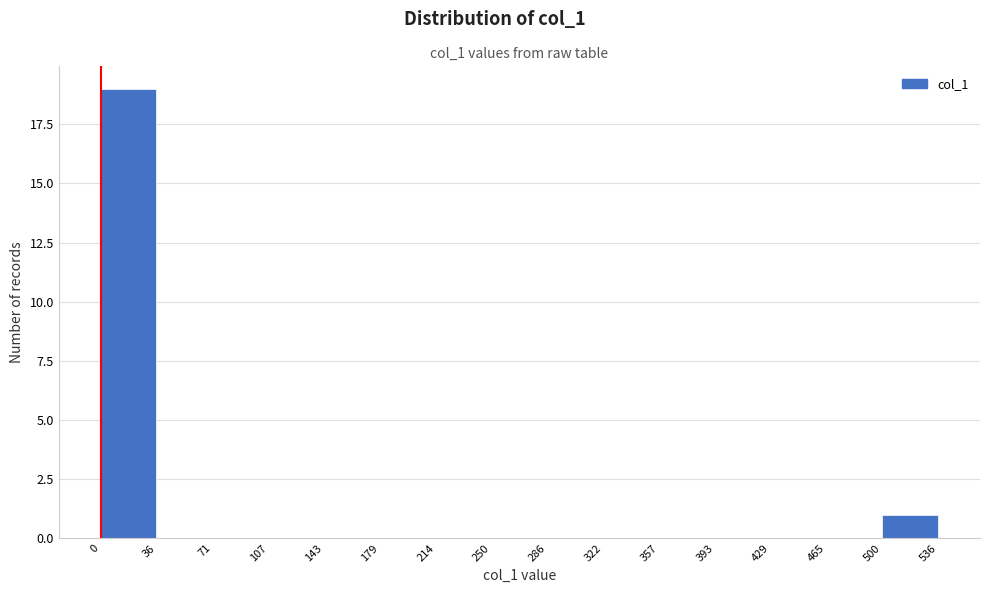

How tall is the bar that spans 0 to 36 on the x-axis? The values are not printed on the chart, so give them approximately, as read against the axis.

19